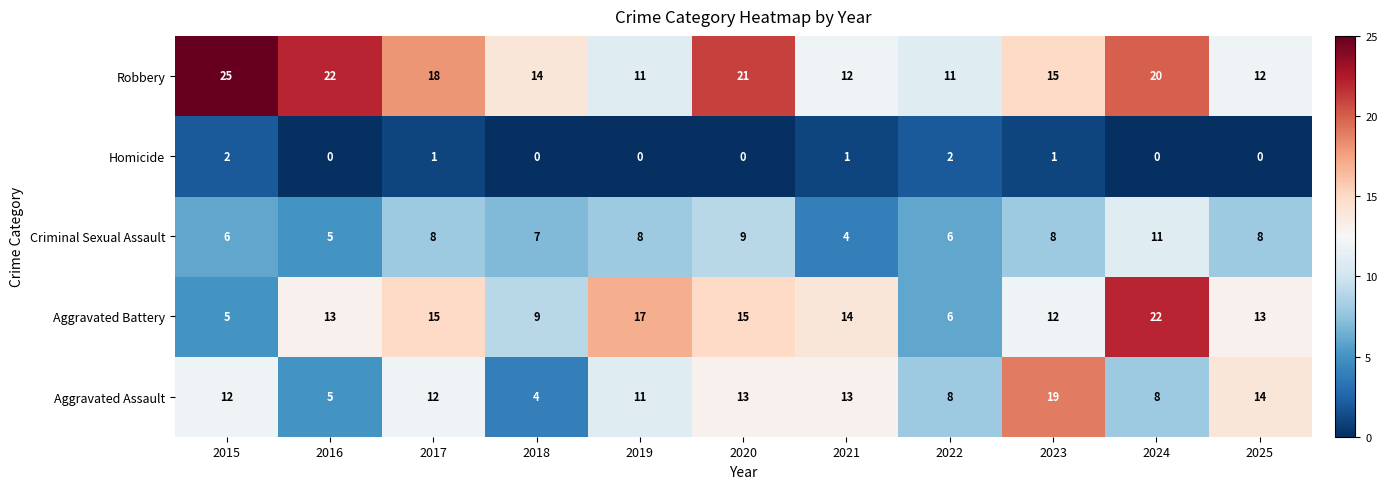

What is the difference between the Robbery values at 2022 and 2017?

7